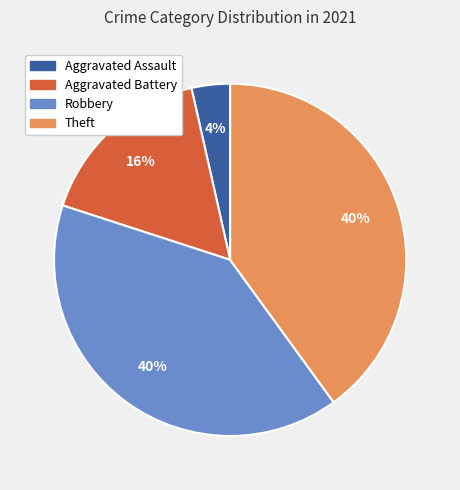

To the nearest percent, what portion does Robbery represent?

40%